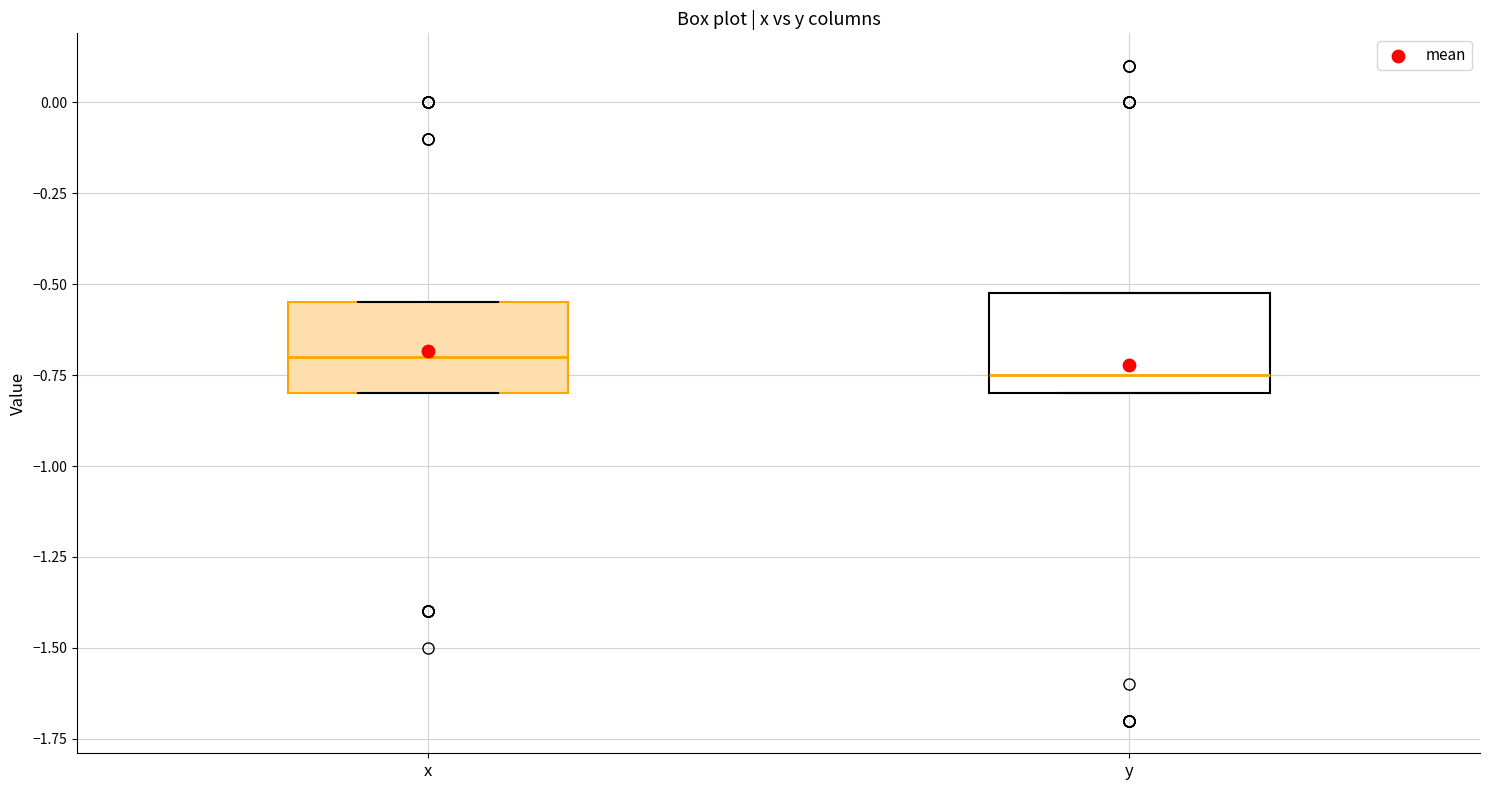

Reading left to right, transcribe this box plot: for each box, give where its median line is, the range the box spans, and where its two whiskers end, as read against the y-axis. The values are not printed on the chart, so give them approximately, as read against the axis.

x: median -0.70, box -0.80 to -0.55, whiskers -0.80 to -0.55
y: median -0.75, box -0.80 to -0.50, whiskers -0.80 to -0.50